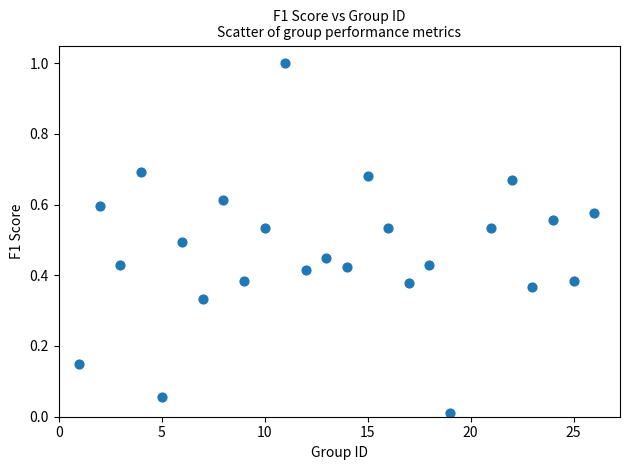

What is the range of Y values (max minus min)?

1.0